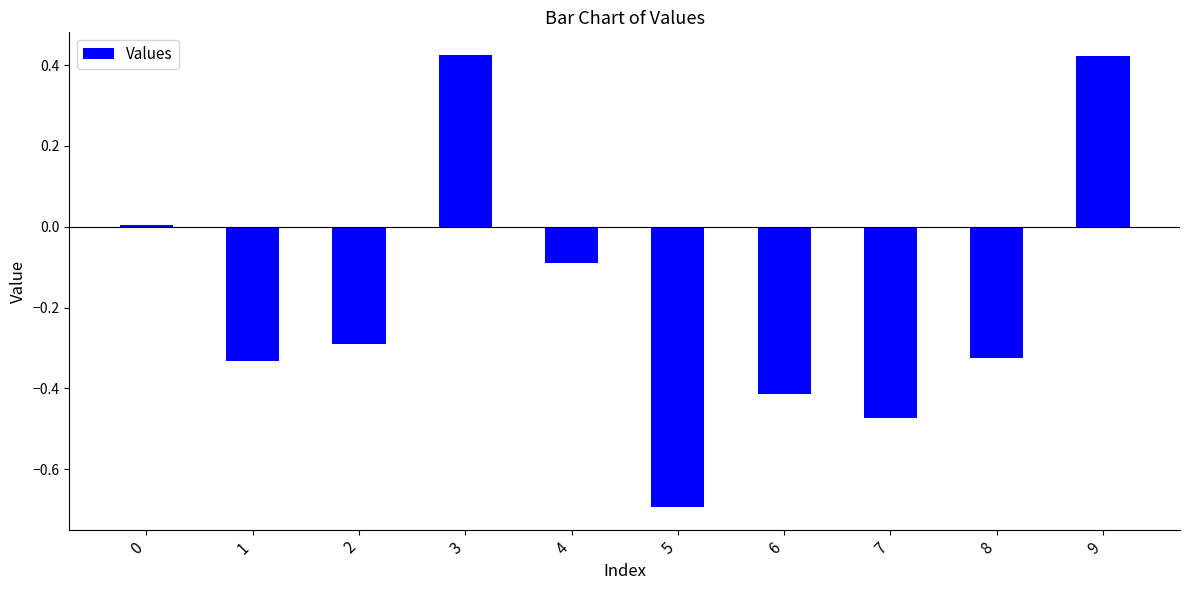

Count the number of categories in the chart.

10